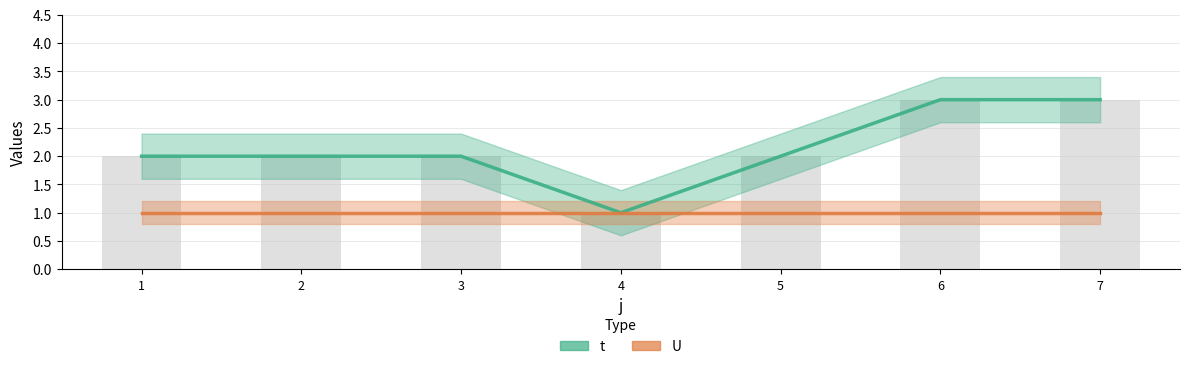

What is the change in value from 1 to 4?

-1